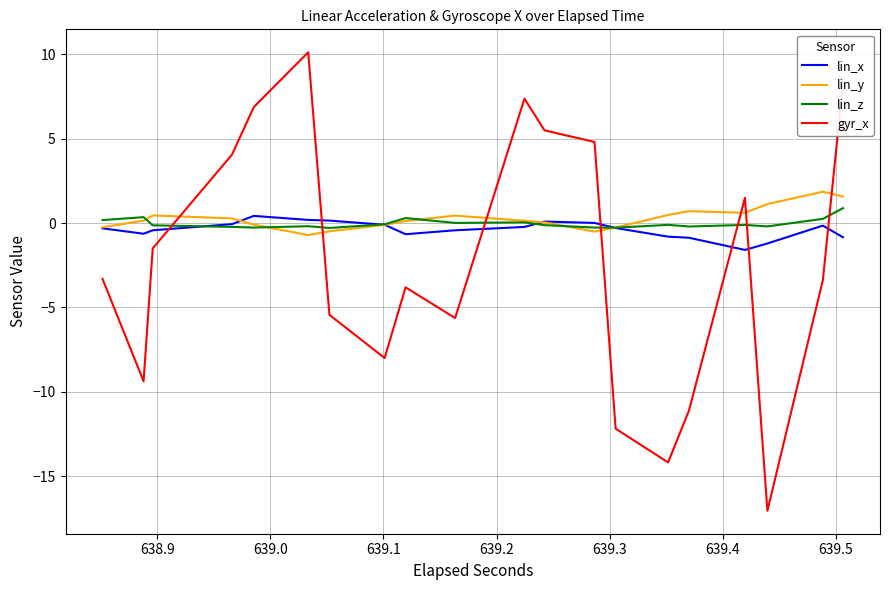

What is the smallest value displayed?

-17.1